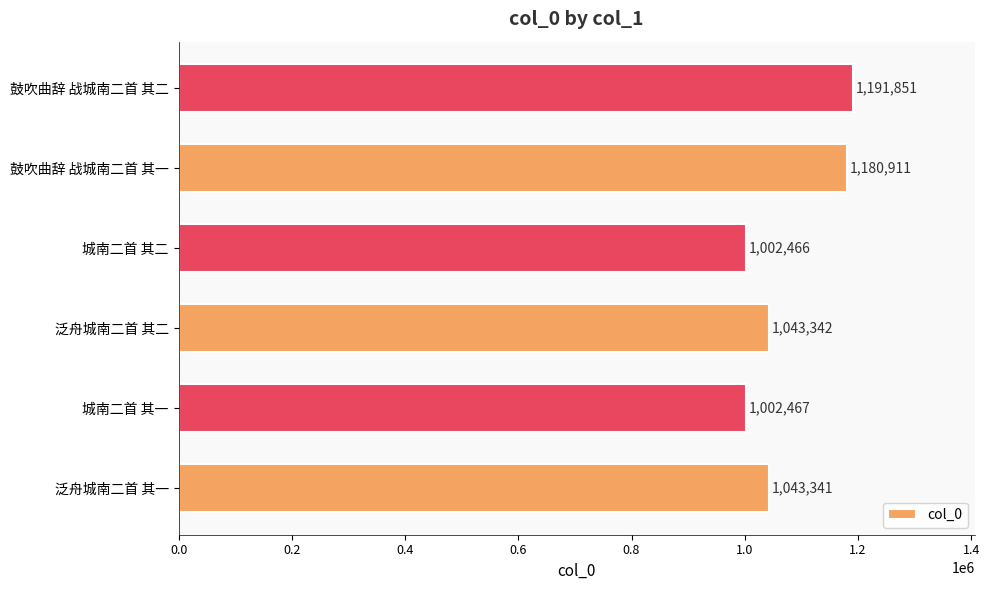

Which category has the highest value across all series?

鼓吹曲辞 战城南二首 其二